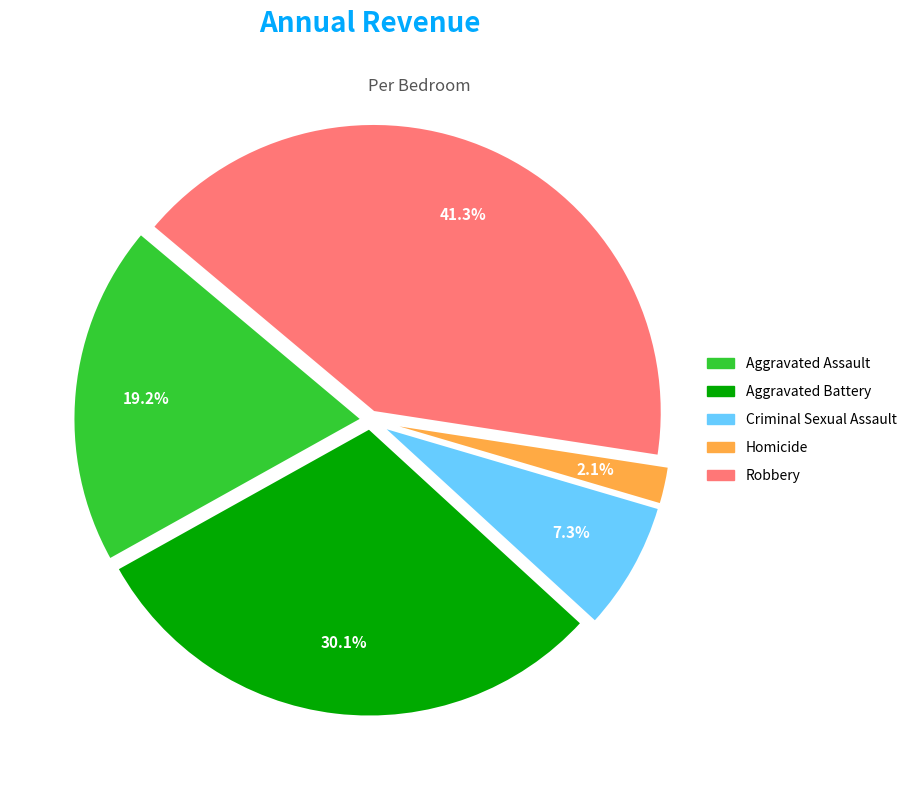

Is it true that Criminal Sexual Assault is 7% of the pie?

True